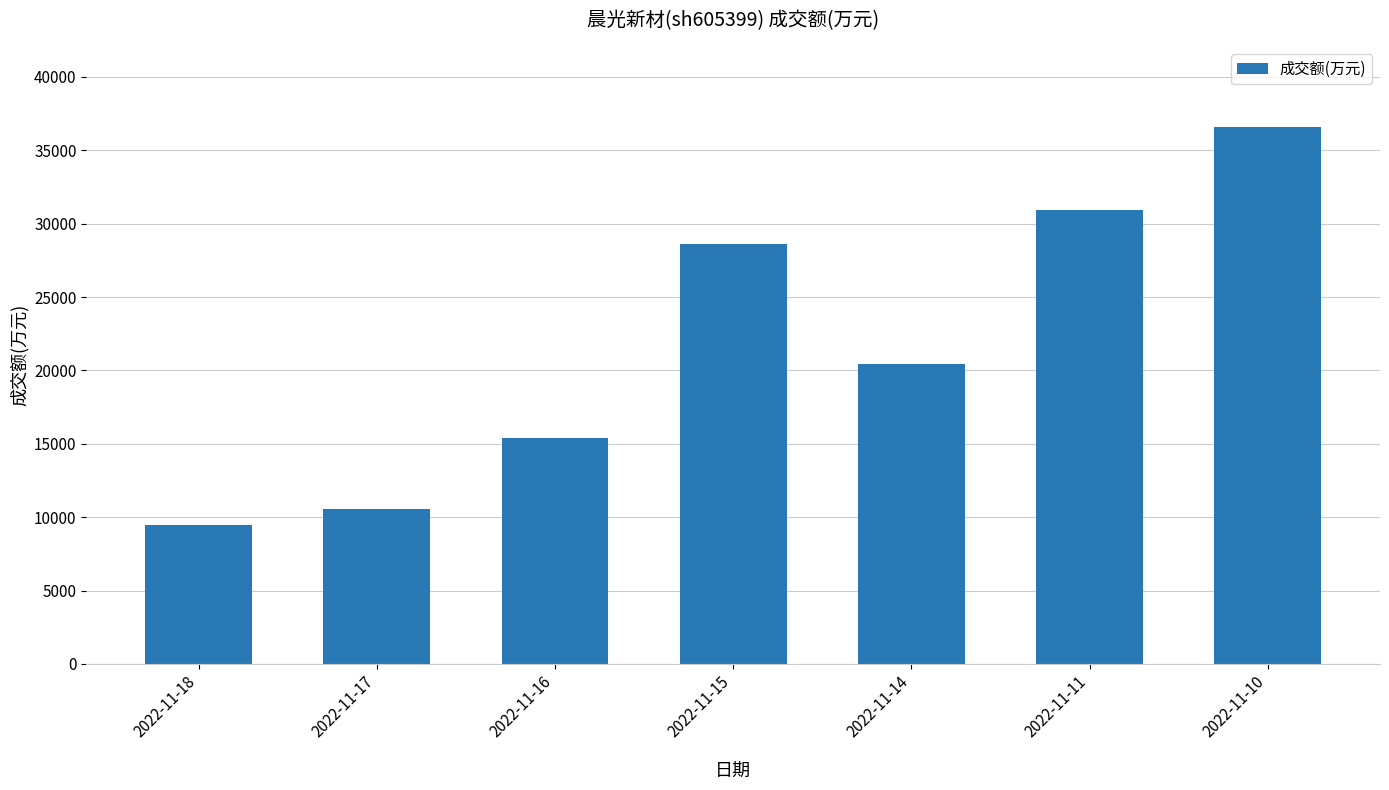

What is the value of the 4th bar from the left?

28607